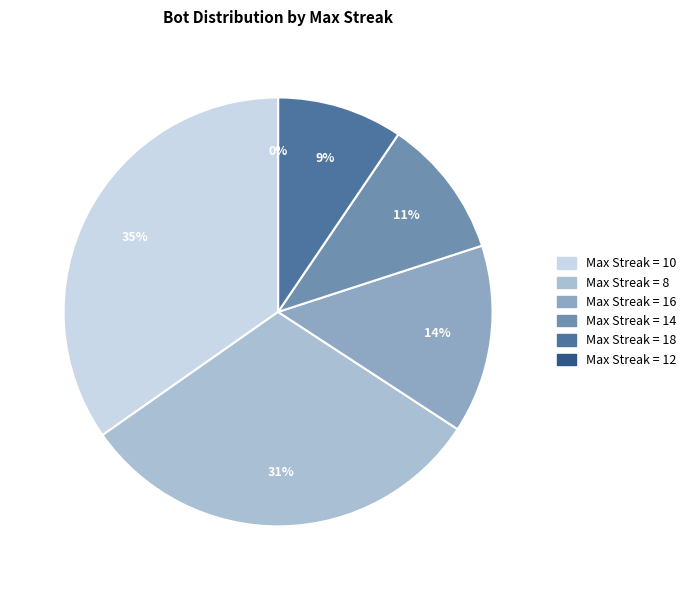

Is there any slice that represents more than half of the pie?

No